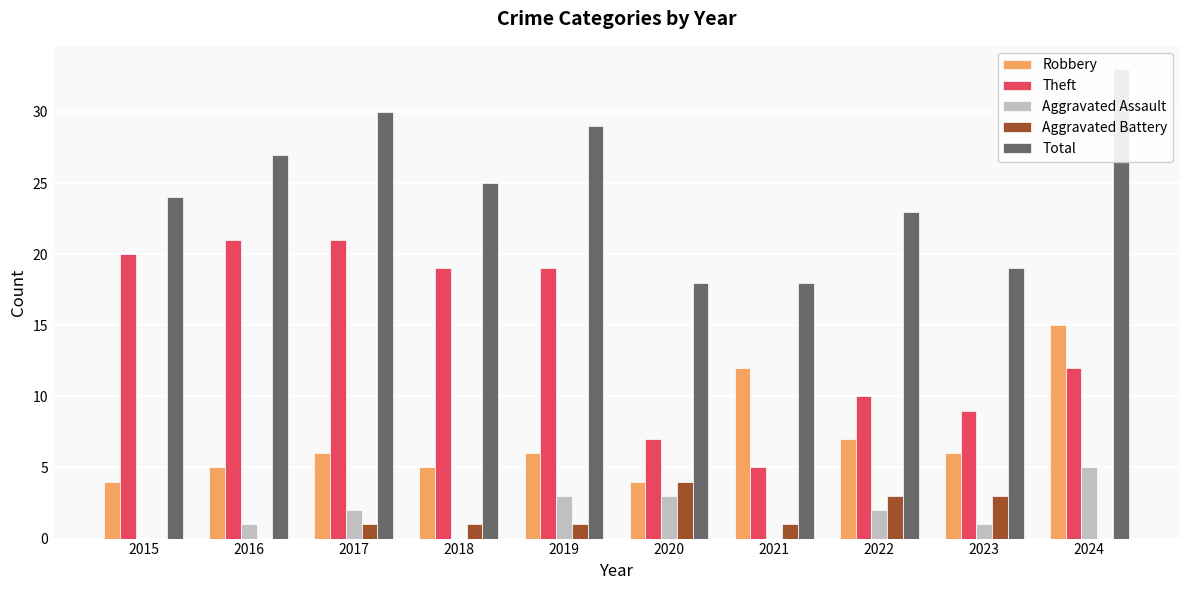

Rank the series at 2020 from lowest to highest value.

Aggravated Assault, Robbery, Aggravated Battery, Theft, Total